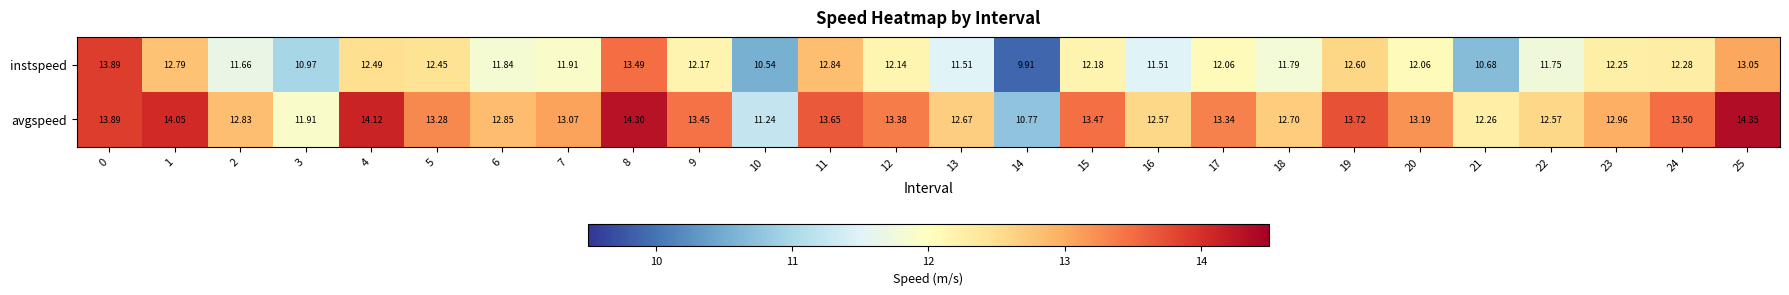

Which series has the widest spread of values?

instspeed